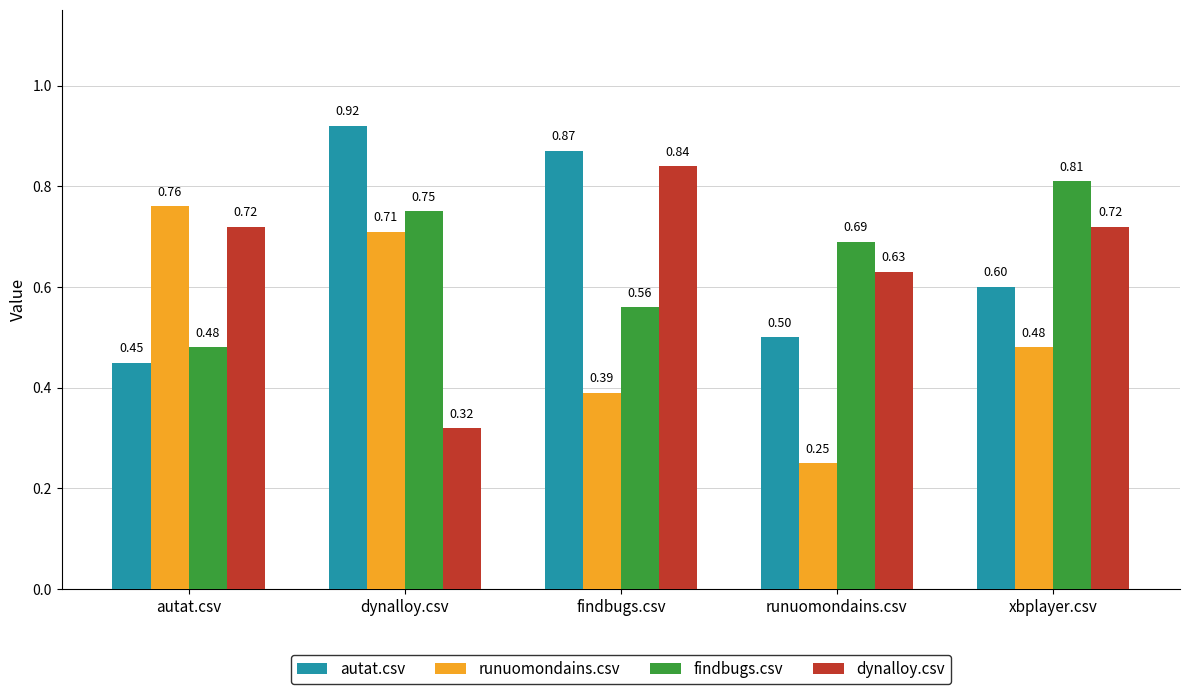

Which category has the lowest value across all series?

runuomondains.csv